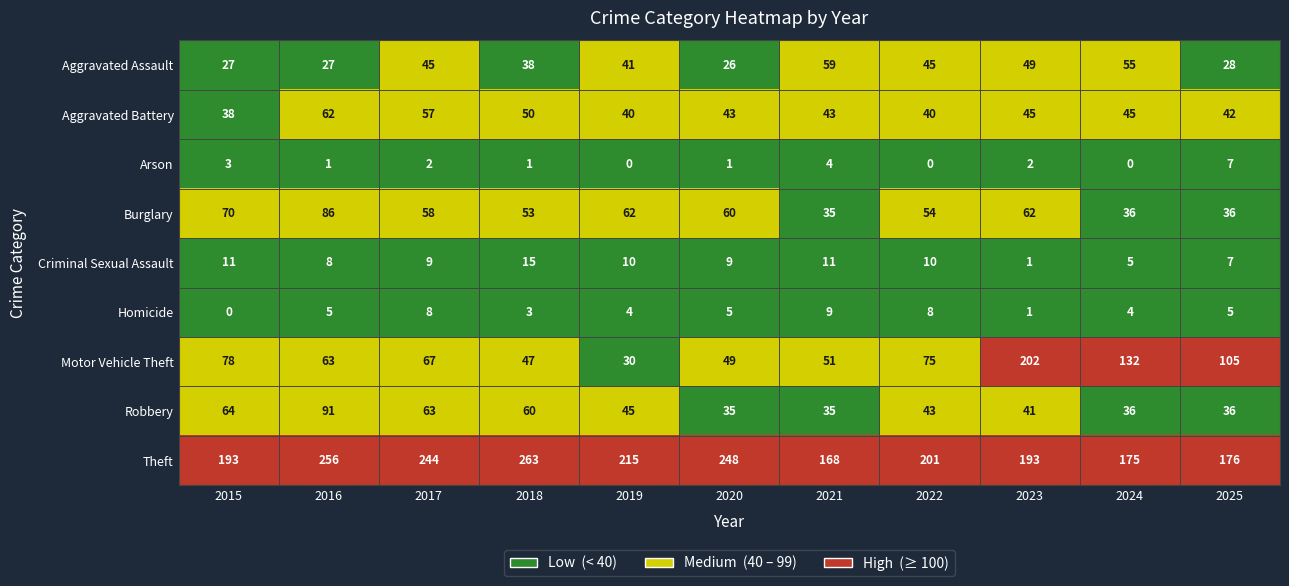

Is it true that Theft equals 201 at 2022?

True